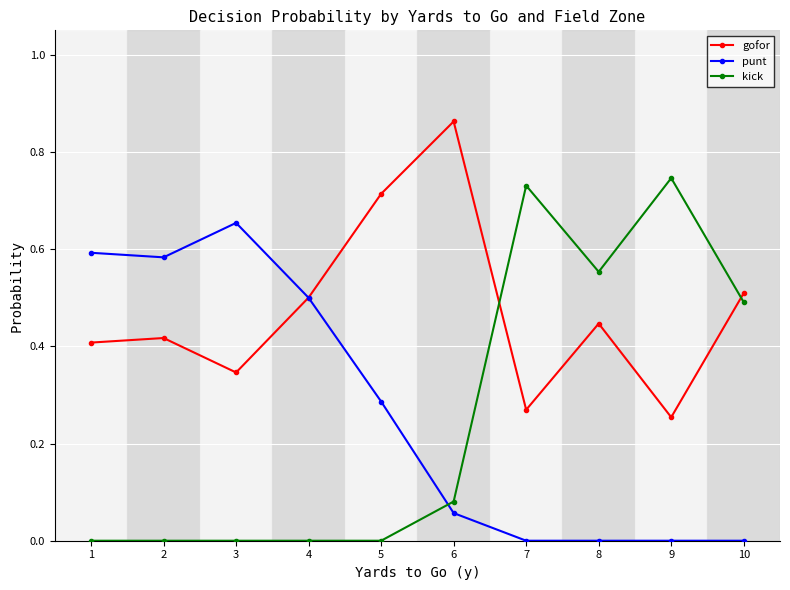

What are all the series names shown in the legend?

gofor, punt, kick